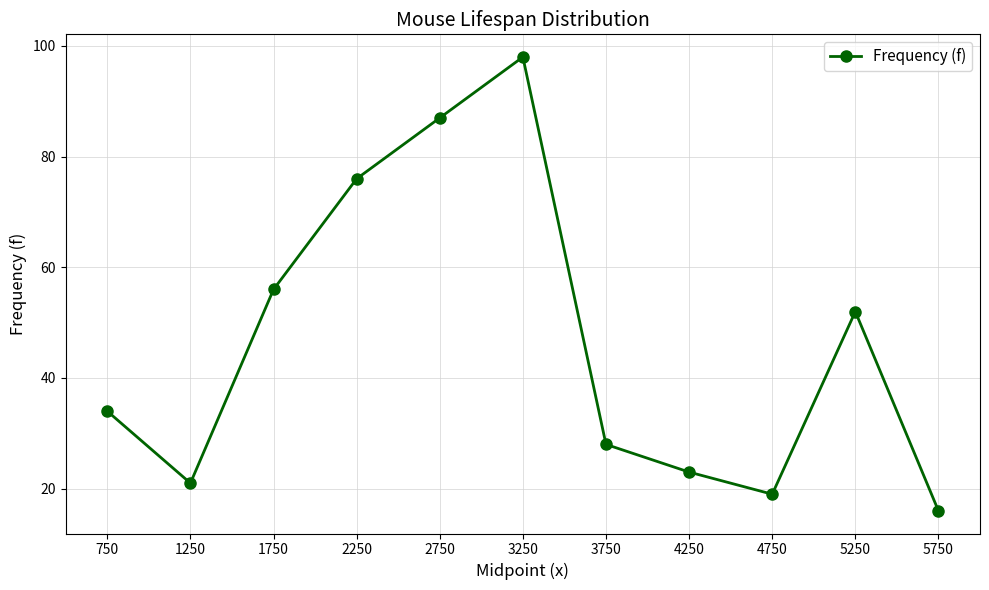

What is the value of the 9th point from the left?

19